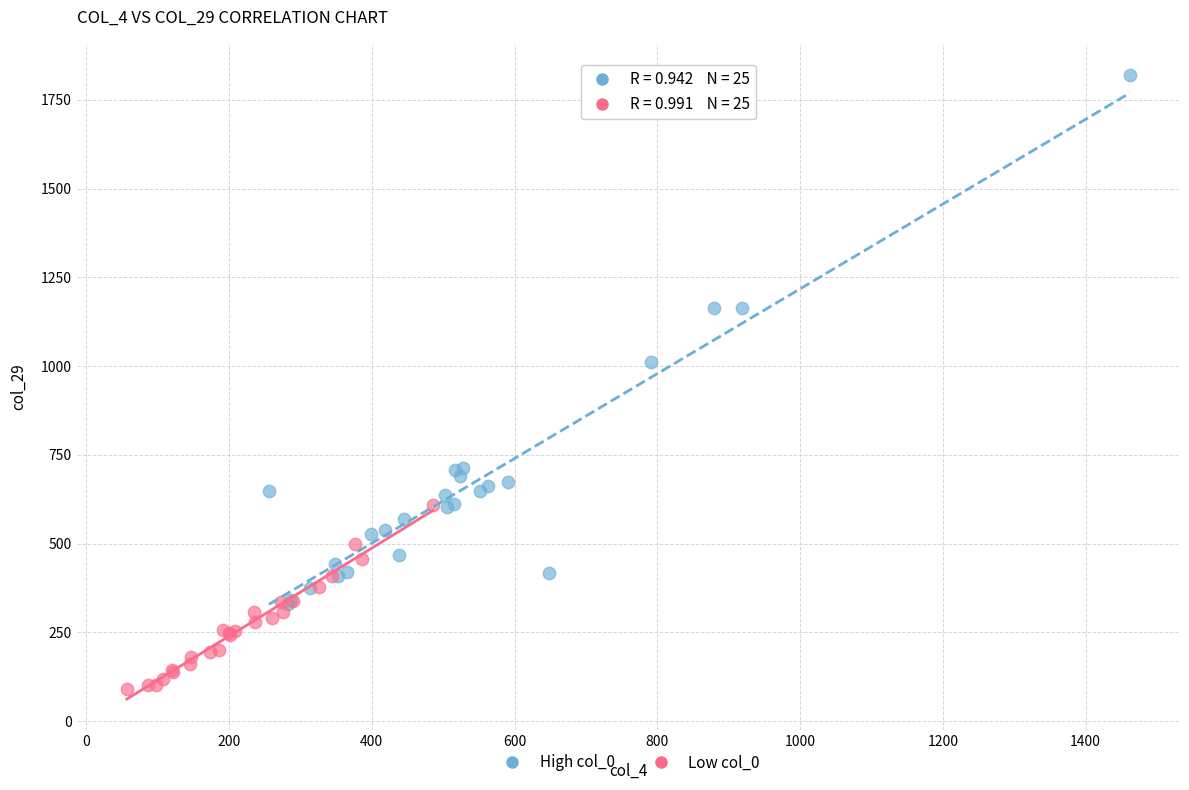

Which series has the widest spread of Y values?

High col_0